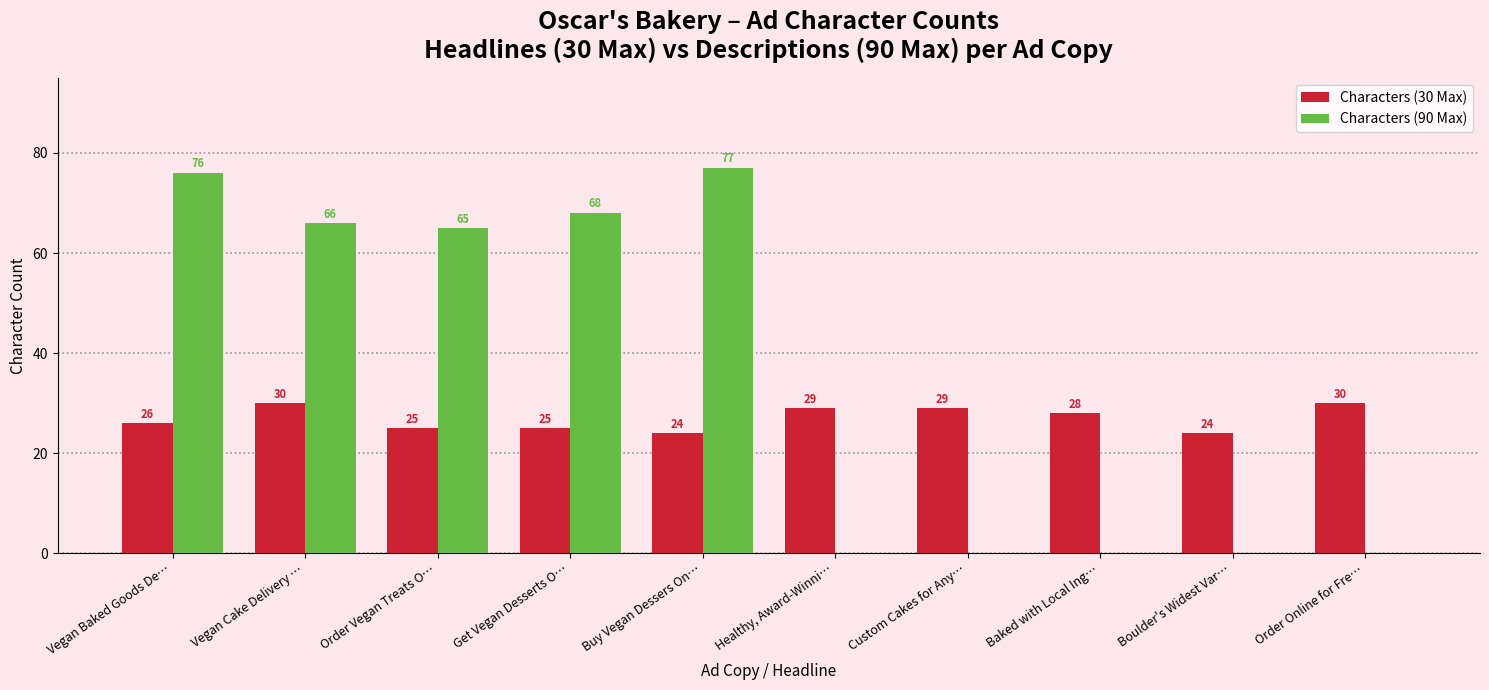

Between Get Vegan Desserts O… and Custom Cakes for Any…, which series saw the biggest shift?

Characters (90 Max)